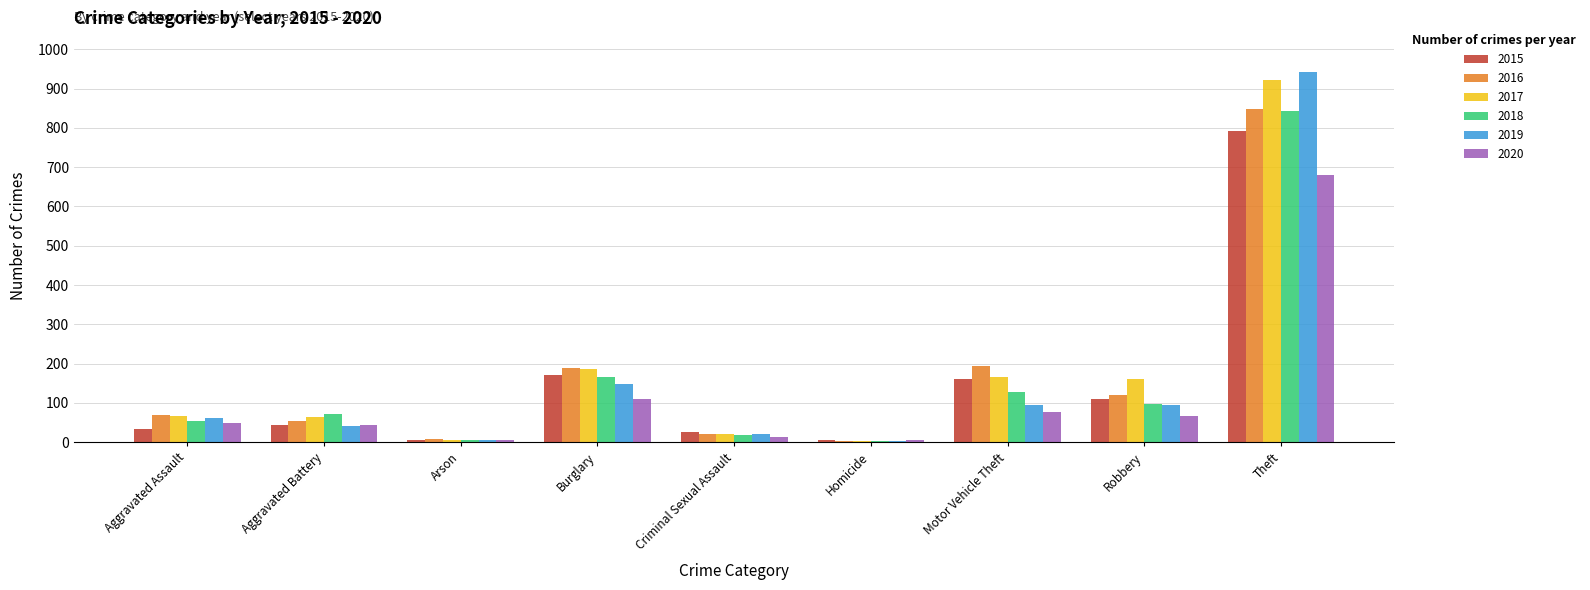

Count the number of data series in this chart.

6